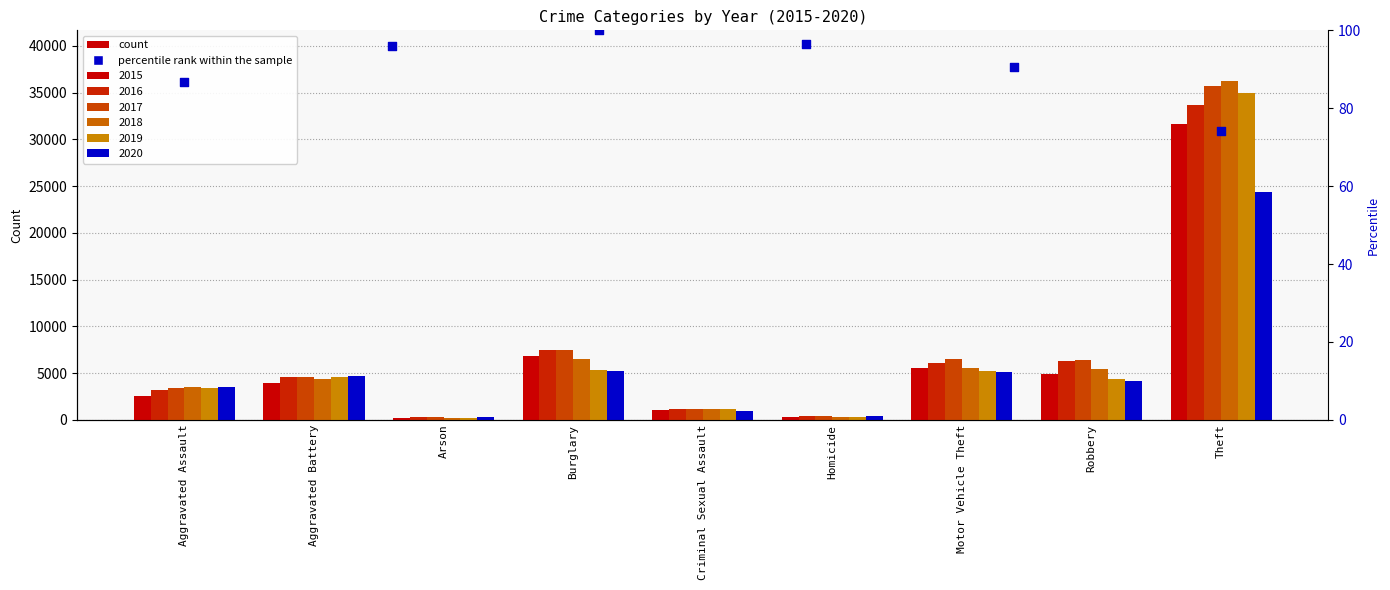

Between Aggravated Assault and Theft, which is larger?

Aggravated Assault